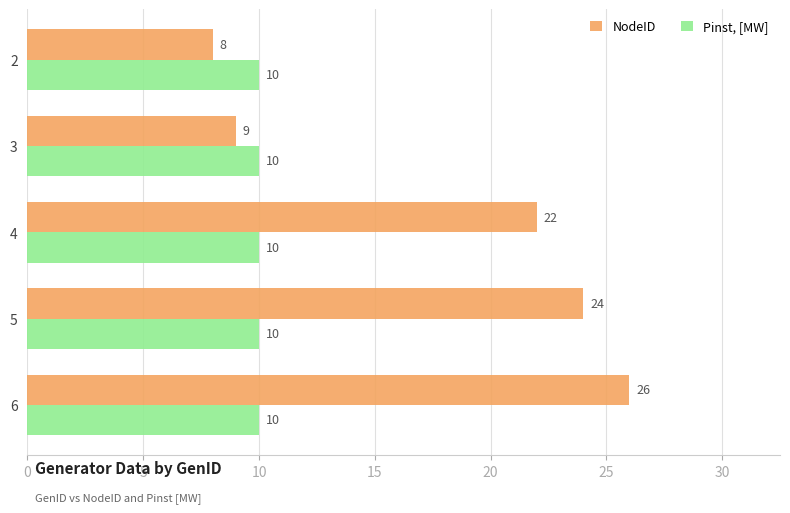

What is the minimum value shown in the chart?

8